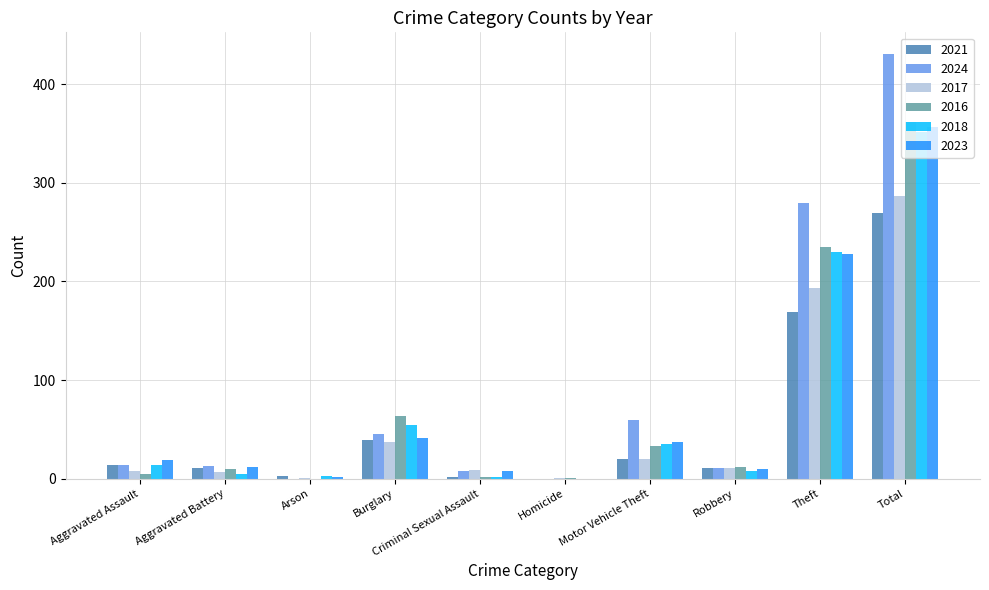

What is the total value across all series at Aggravated Battery?

58